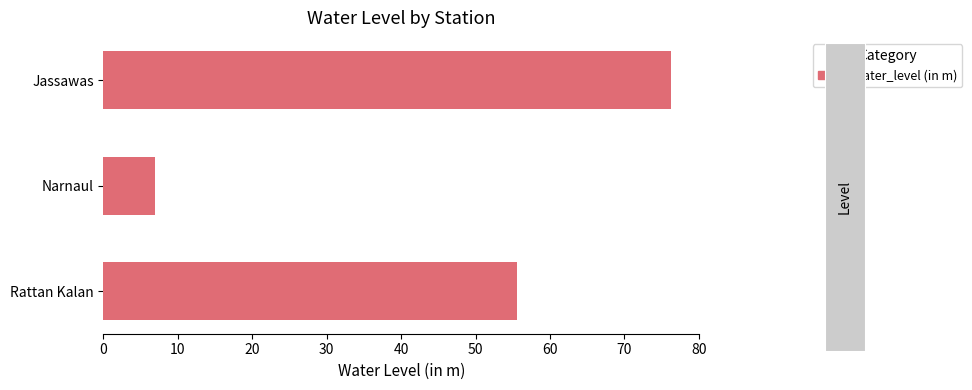

At which label is the value closest to 41?

Rattan Kalan